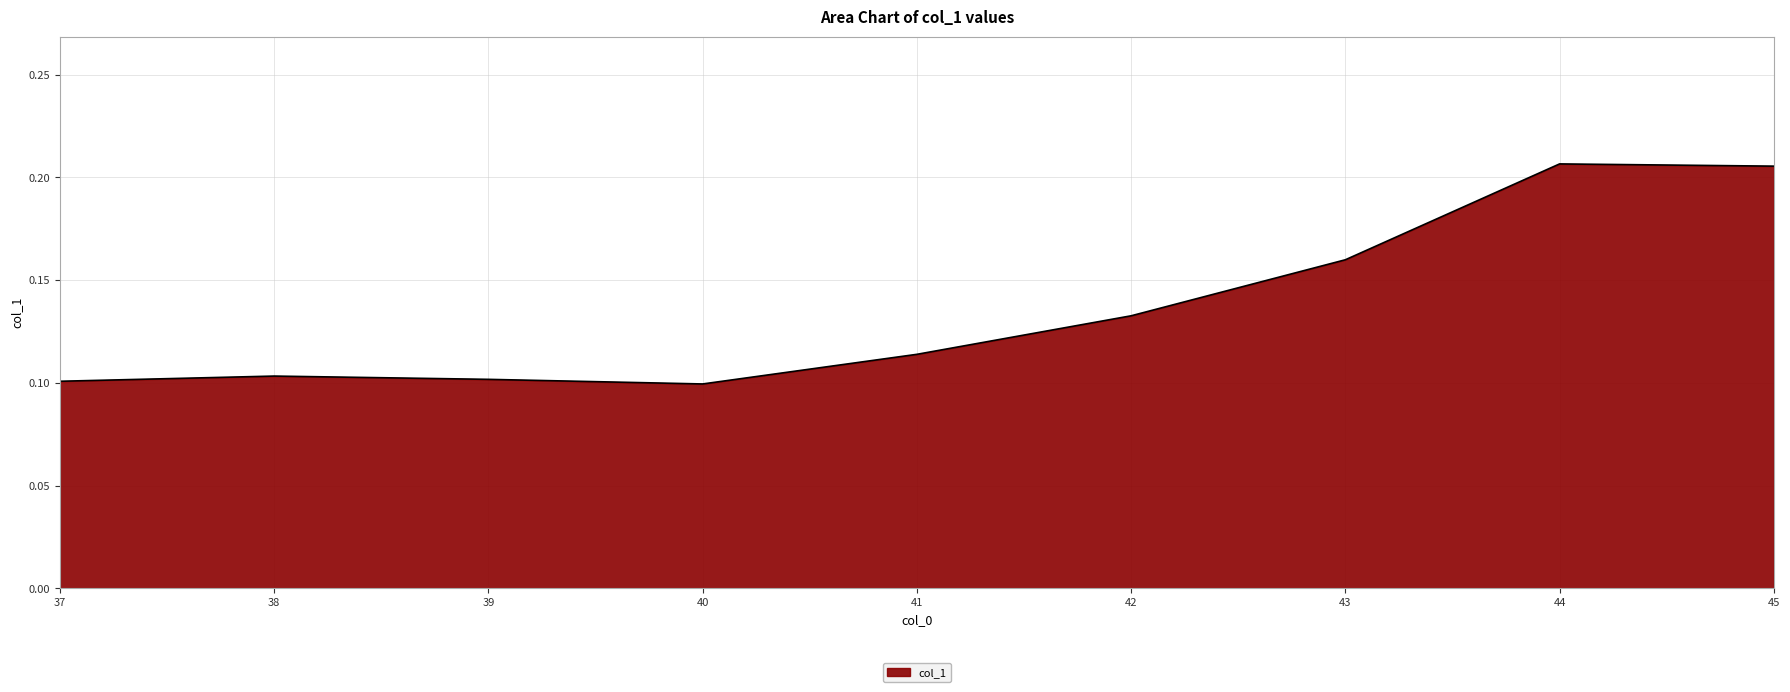

Which has a higher value, 38 or 45?

45